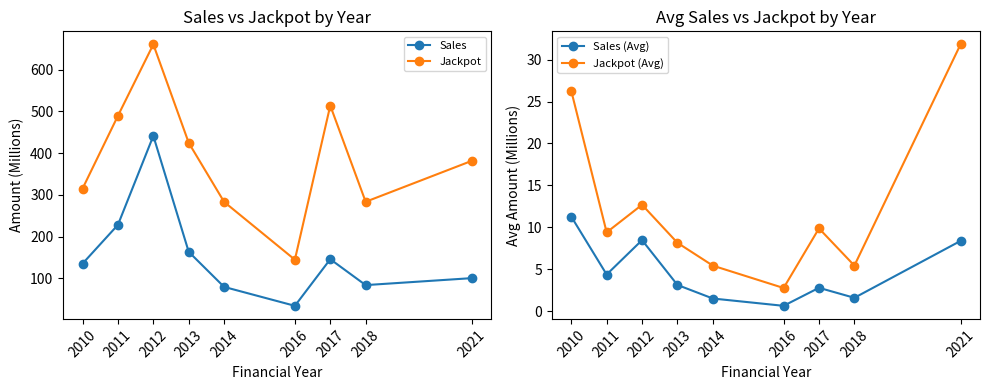

True or false: Jackpot (Avg) and Sales intersect in this chart.

False